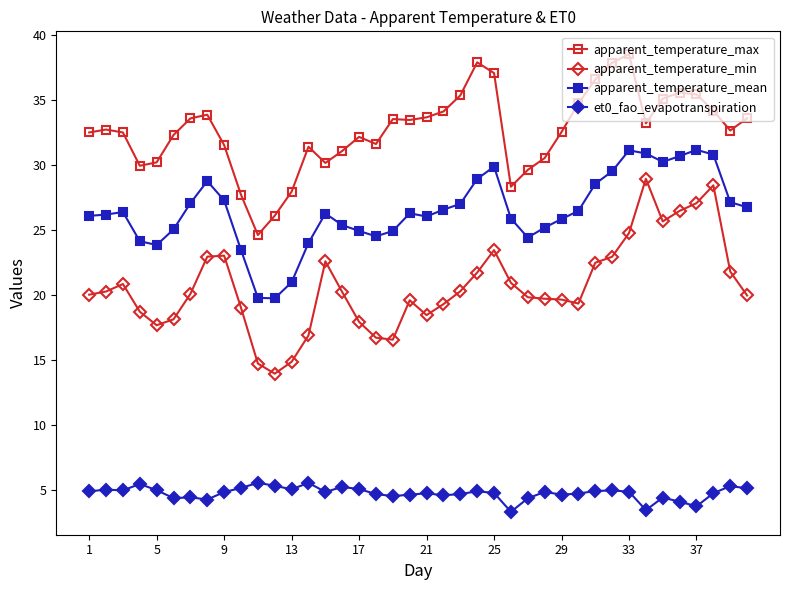

What is the value of the et0_fao_evapotranspiration point at the 28th from the left?

4.8